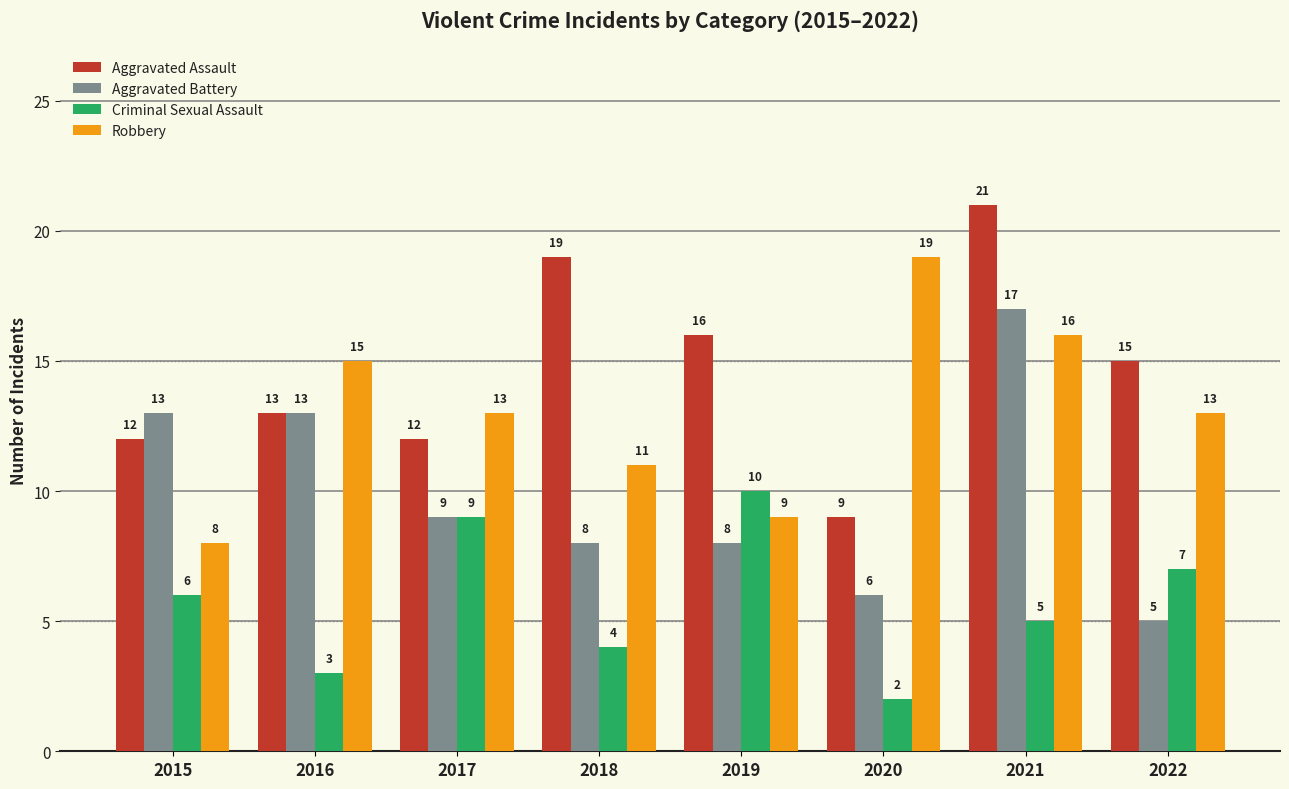

The Robbery series shows 2 at 2015. True or false?

False